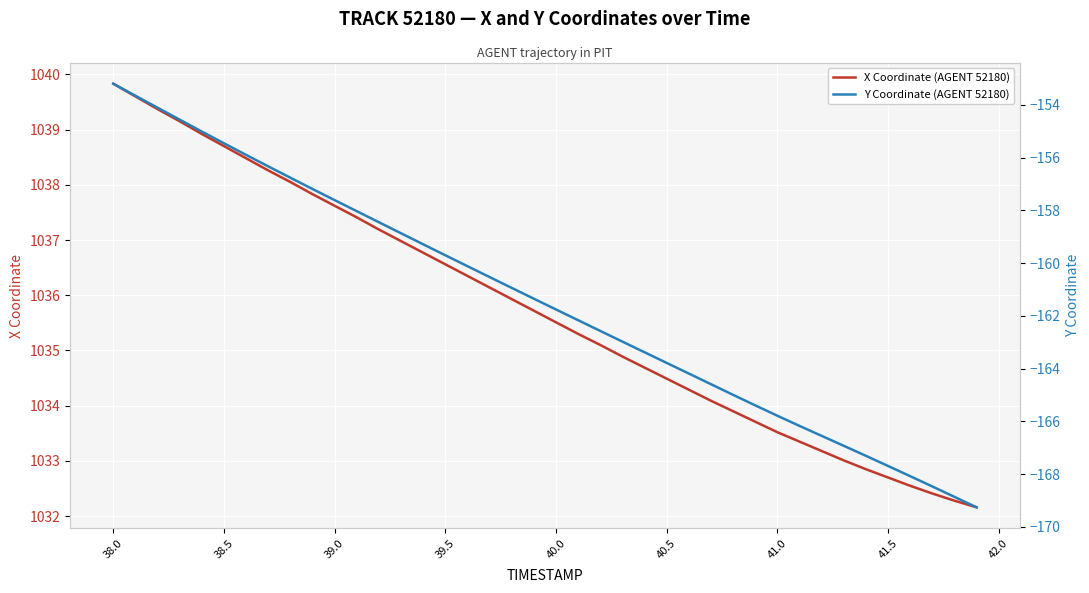

What is the highest value of the X Coordinate (AGENT 52180) series?

1039.8